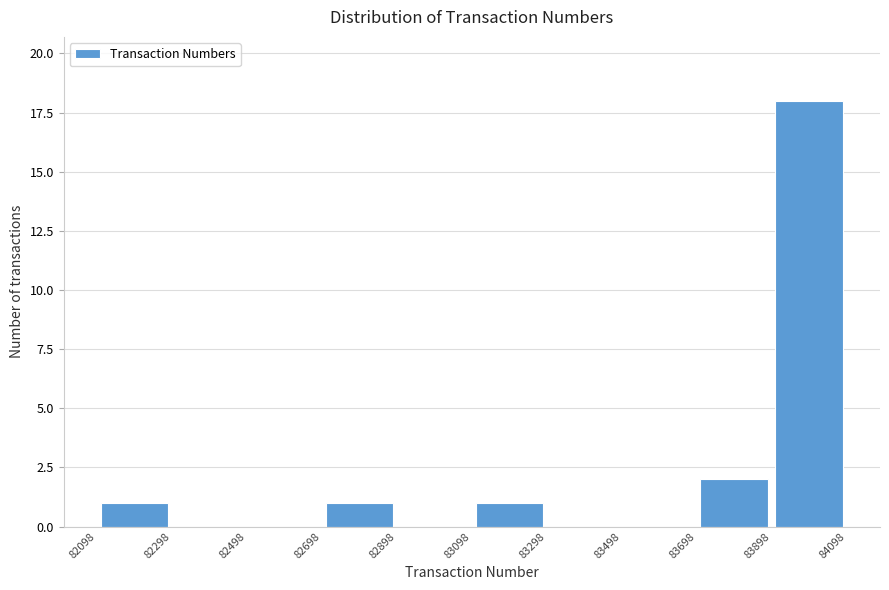

What is the height of the bar covering 83698 to 83898 on the x-axis? The values are not printed on the chart, so give them approximately, as read against the axis.

2